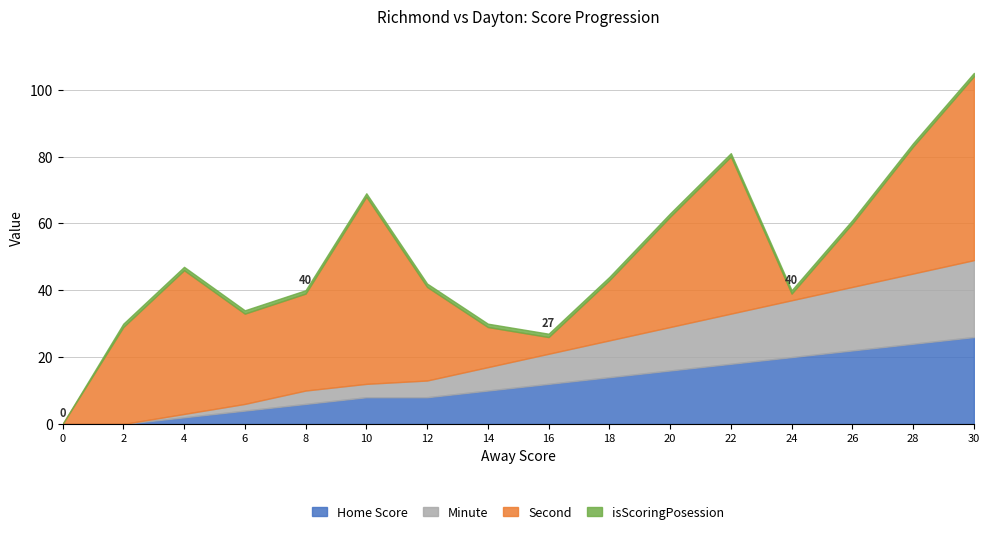

What is the sum of the Away Score values at 22 and 16?

38